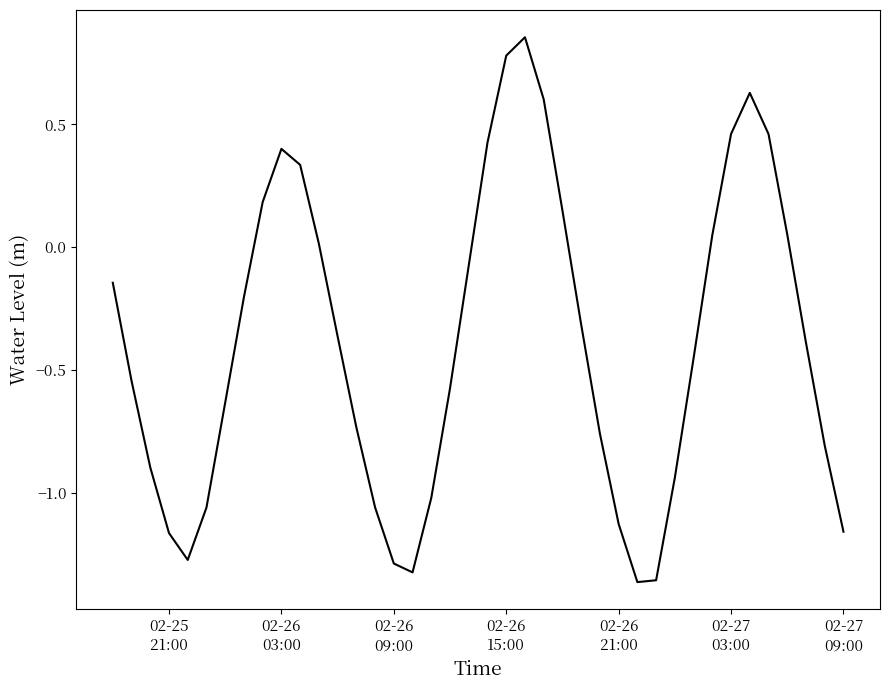

What is the difference between the maximum and minimum values?

2.2